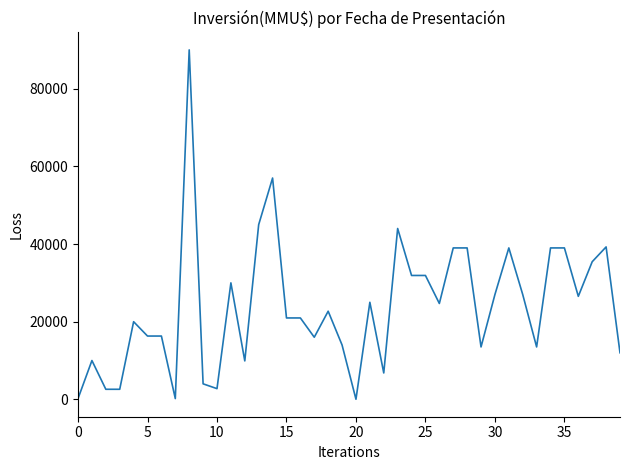

What is the greatest value displayed?

90000